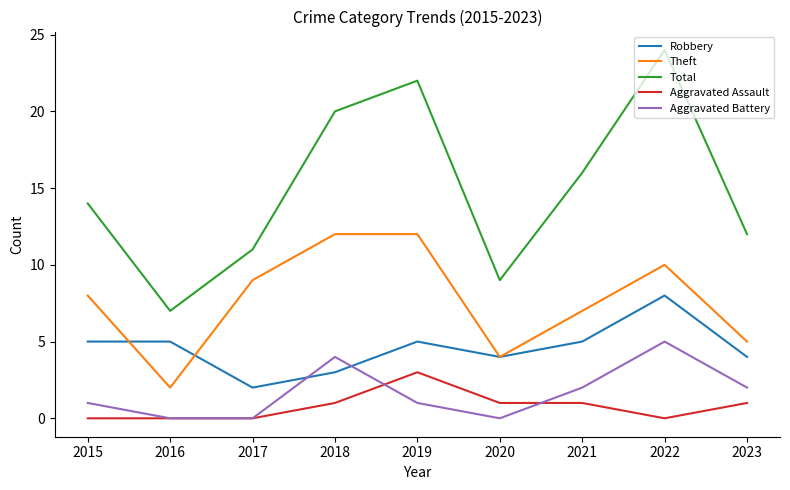

Rank the series by their maximum value, from lowest to highest.

Aggravated Assault, Aggravated Battery, Robbery, Theft, Total